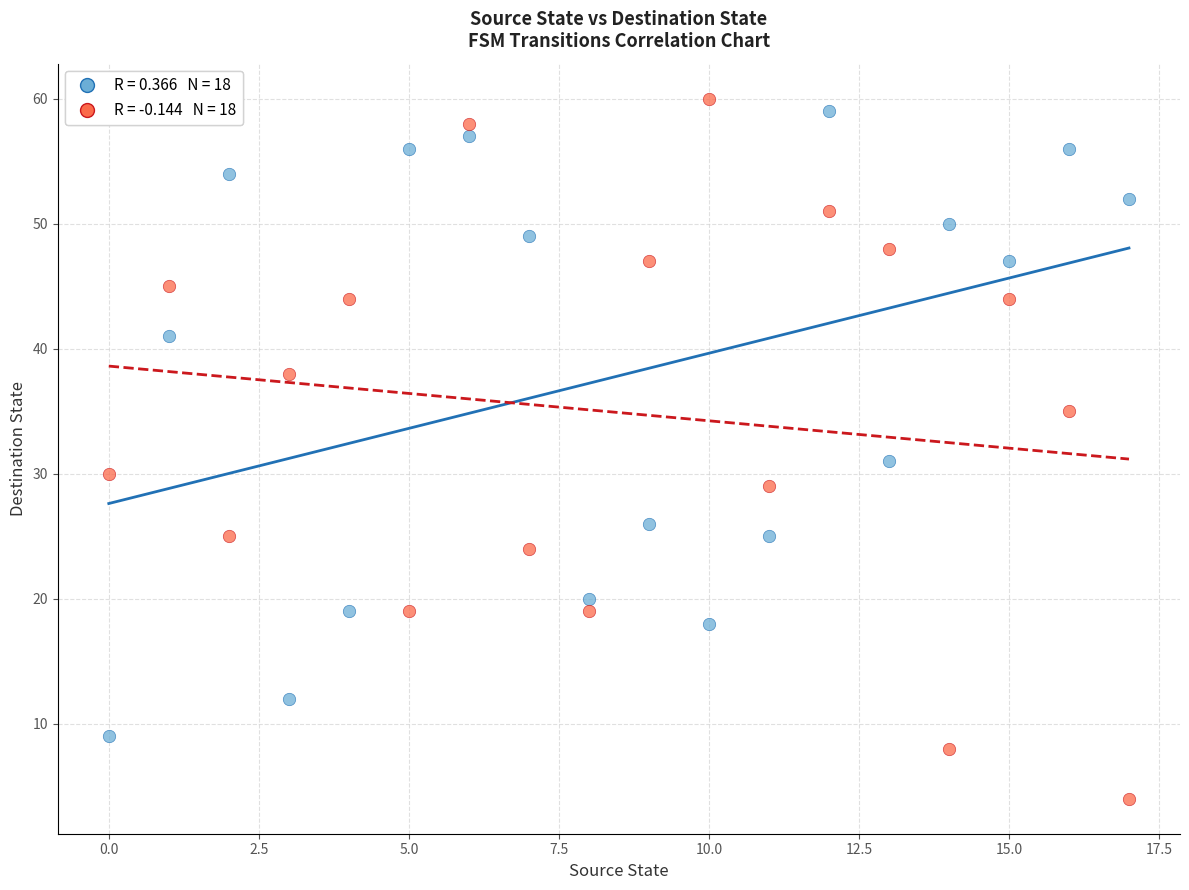

Across all series, what Y value is closest to 32?

31